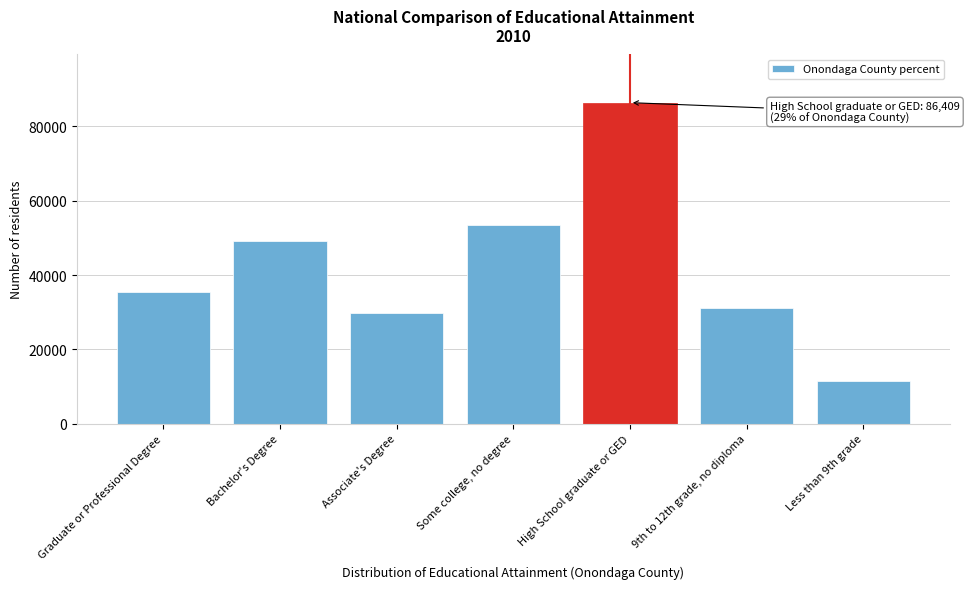

Reading left to right, list all the values displayed in this chart.

35476	49125	29858	53488	86409	31128	11430